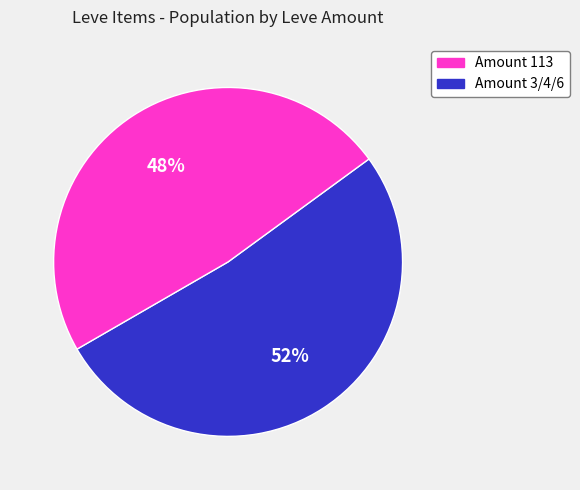

To the nearest percent, what is the average slice percentage?

50%